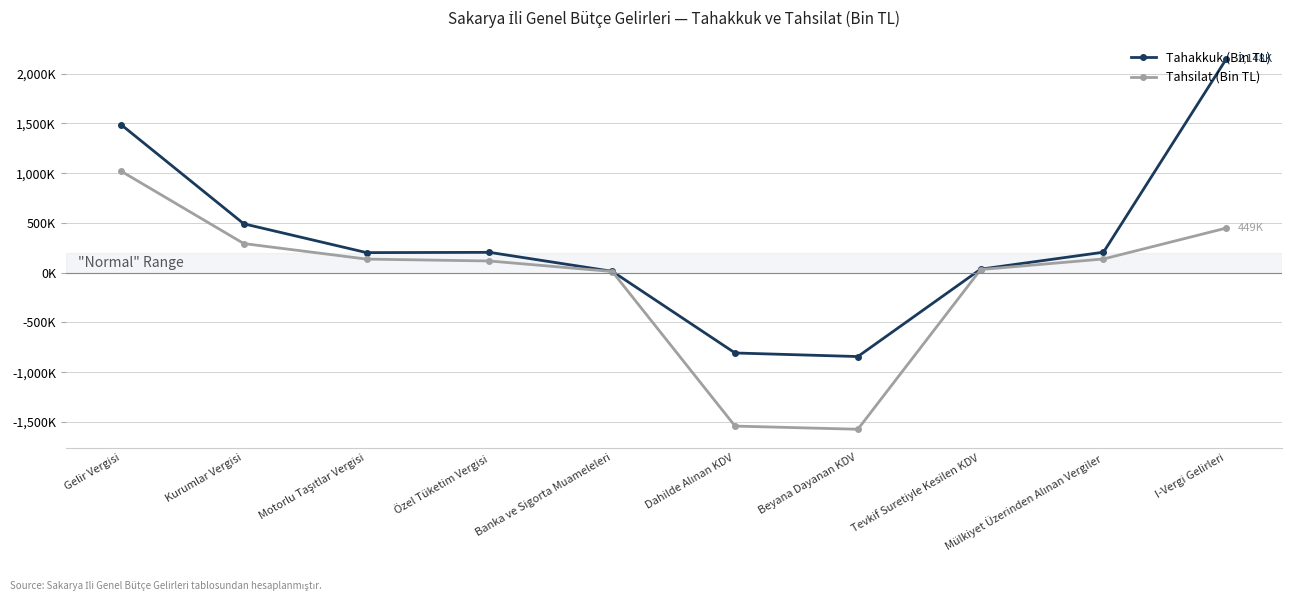

What is the difference between the second highest and second lowest values in the Tahakkuk (Bin TL) series?

2295.9